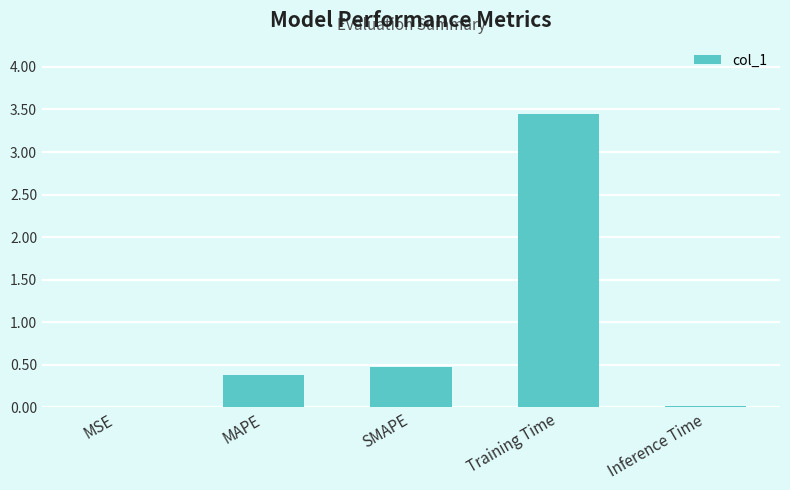

Read the value at SMAPE.

0.5